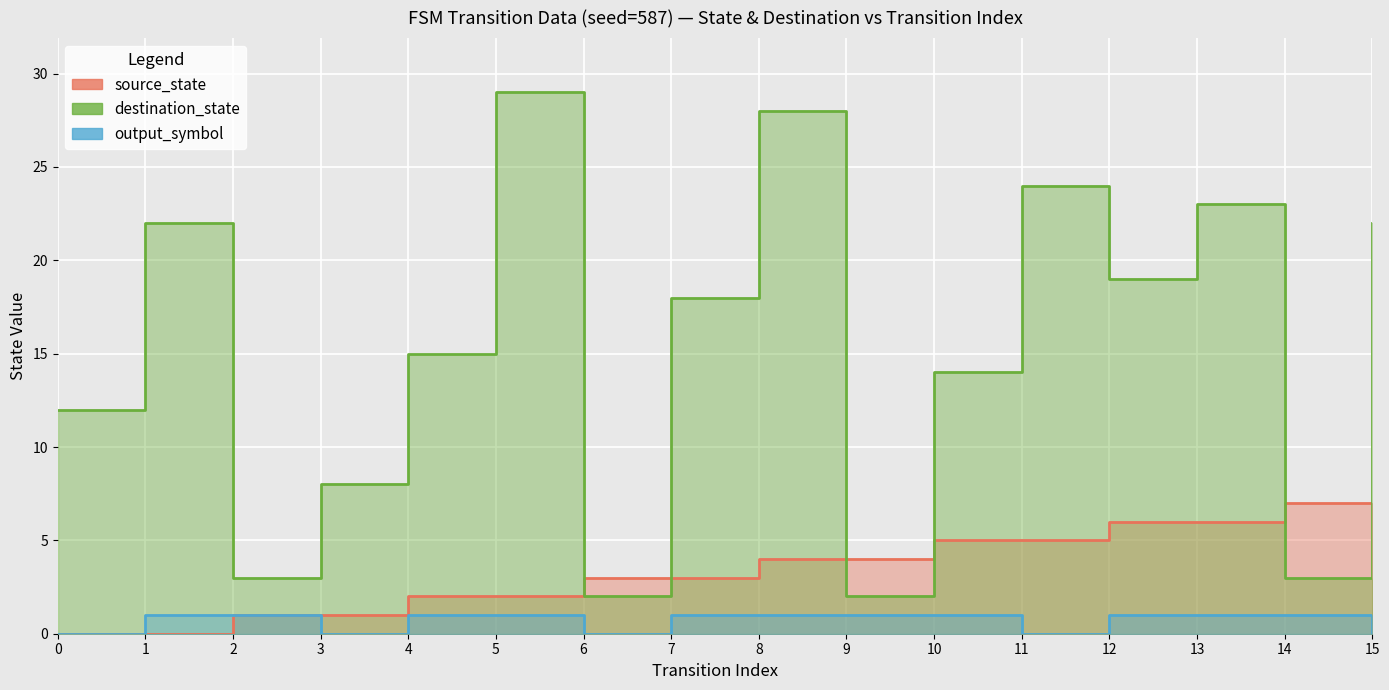

At which label does destination_state first exceed 18?

1